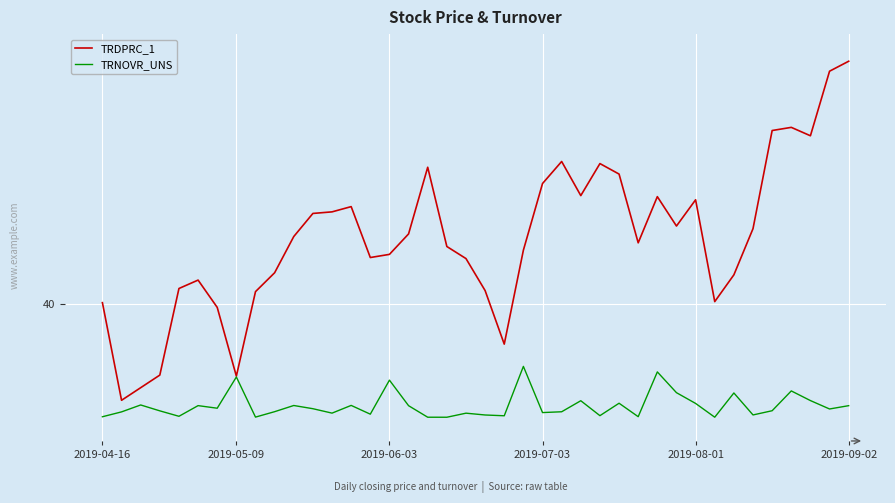

How many interior local peaks does the TRDPRC_1 series have?

8